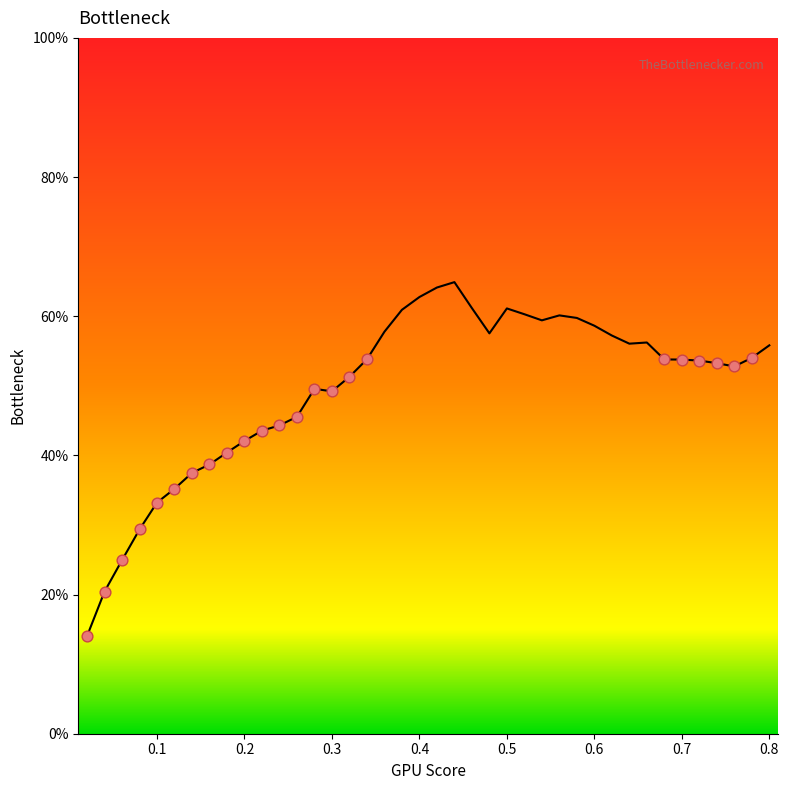

What is the difference between the maximum and minimum values?

50.9